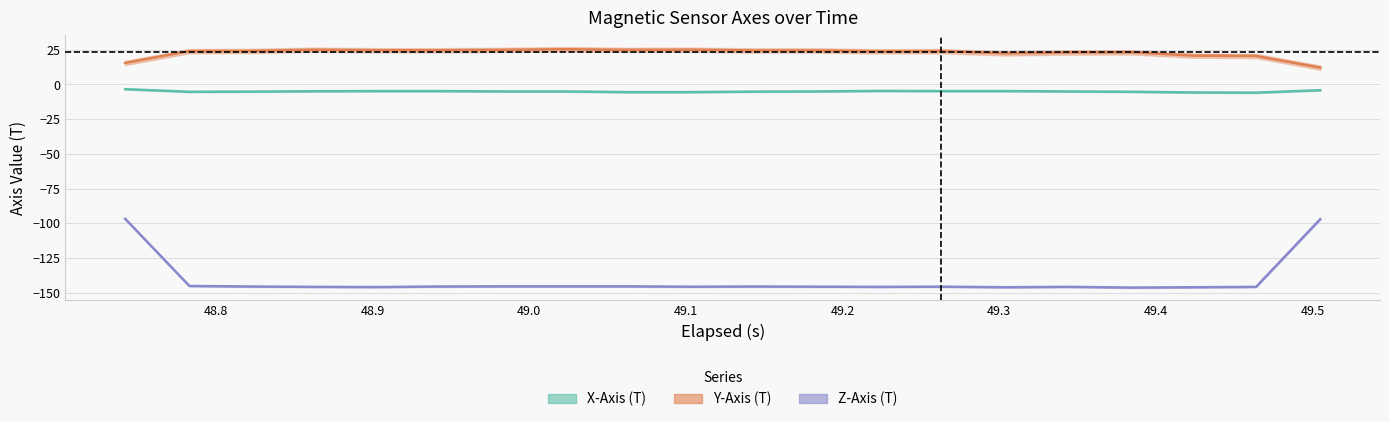

Which has a higher value, 6 or 17?

6